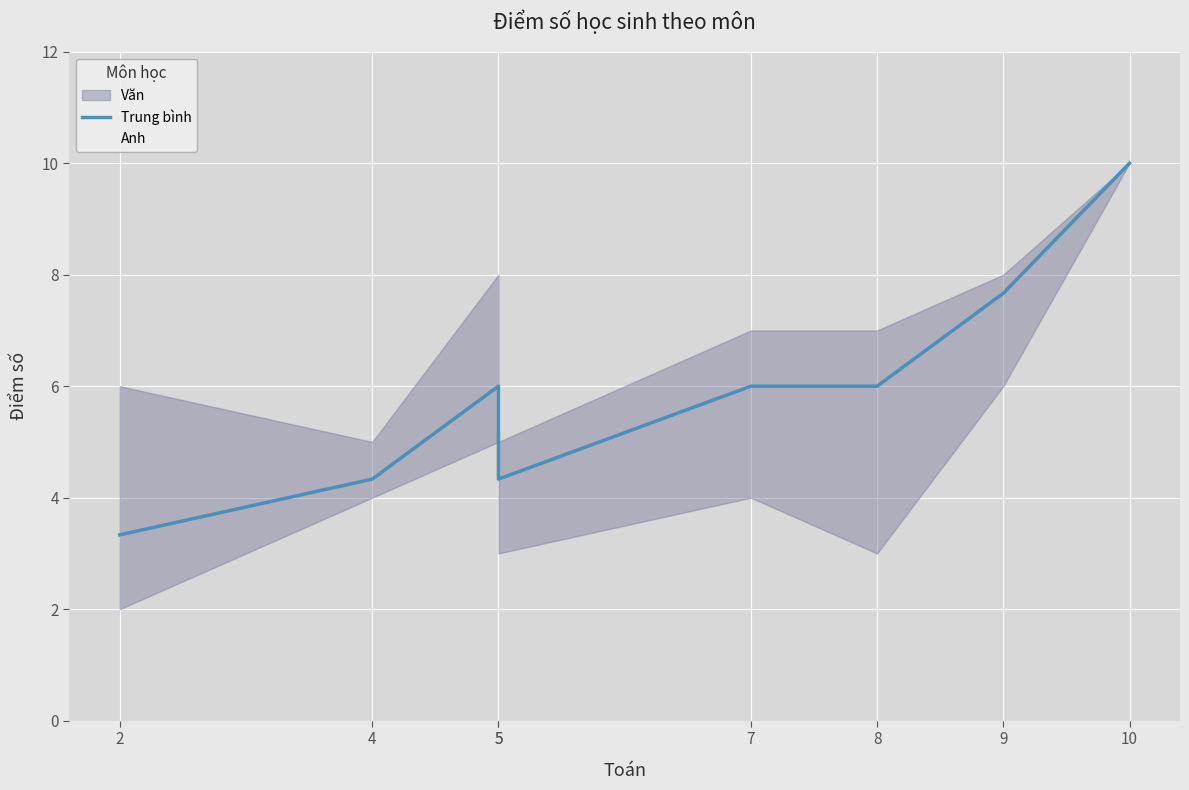

Where do Trung bình and Anh first cross each other?

5 and 5